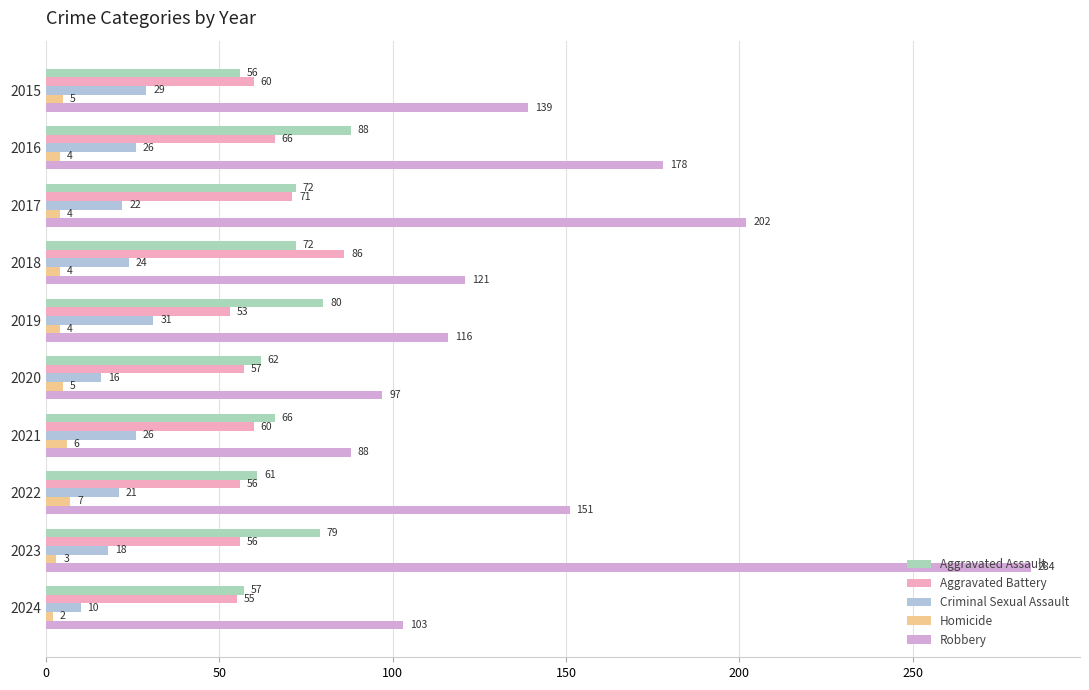

Reading left to right, what are all the values shown in this chart?

Aggravated Assault: 56	88	72	72	80	62	66	61	79	57
Aggravated Battery: 60	66	71	86	53	57	60	56	56	55
Criminal Sexual Assault: 29	26	22	24	31	16	26	21	18	10
Homicide: 5	4	4	4	4	5	6	7	3	2
Robbery: 139	178	202	121	116	97	88	151	284	103